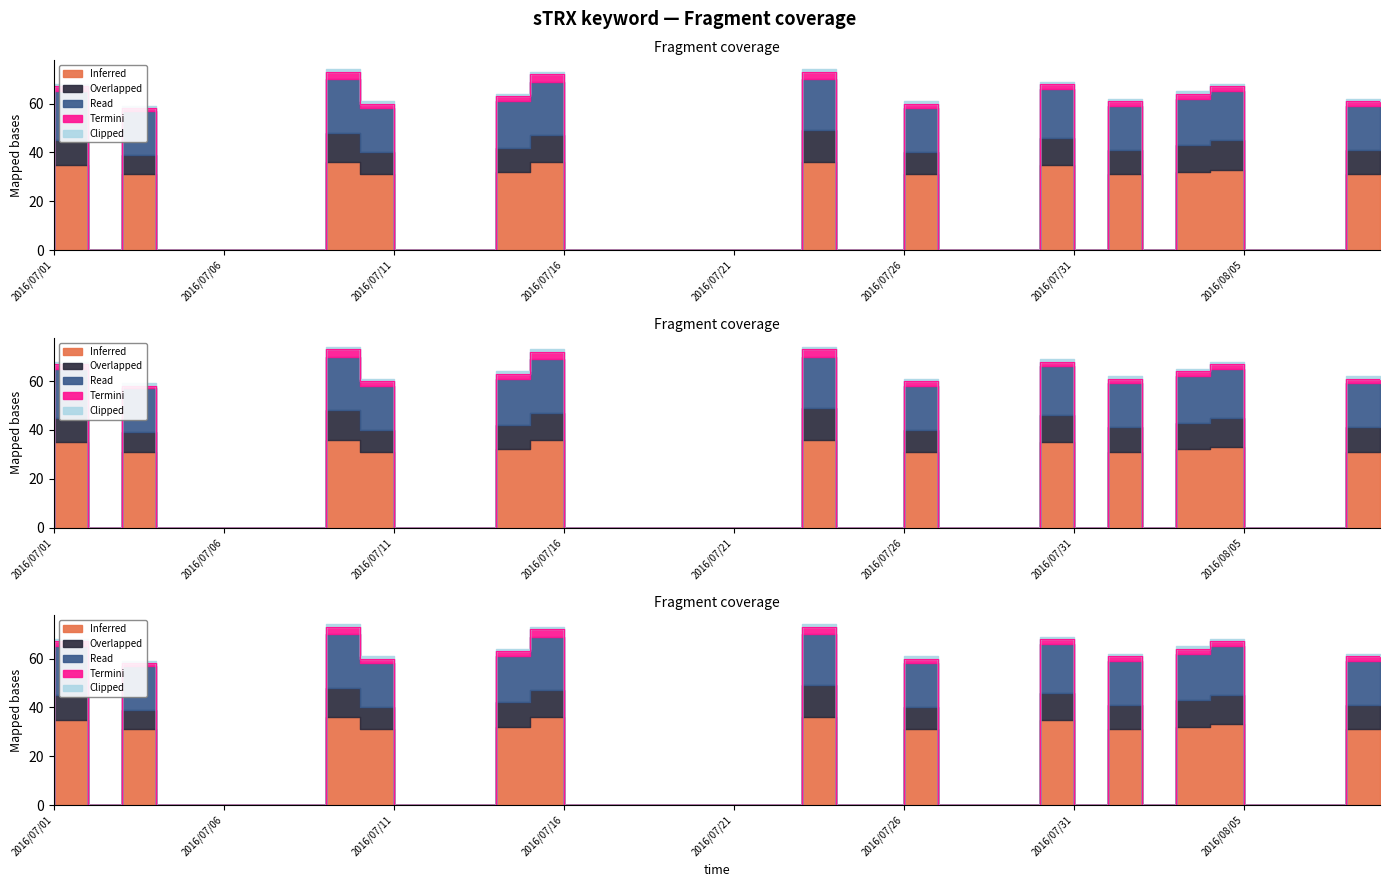

Where is the first local maximum for Inferred?

2016/07/02